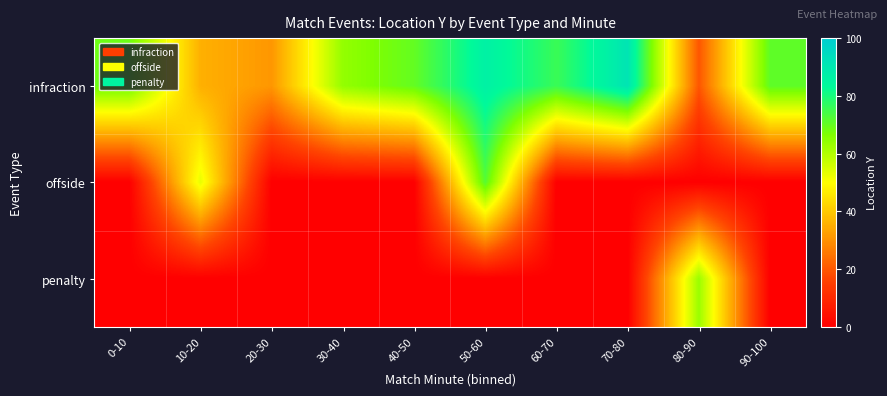

At which category does the chart reach its peak across all series?

70-80